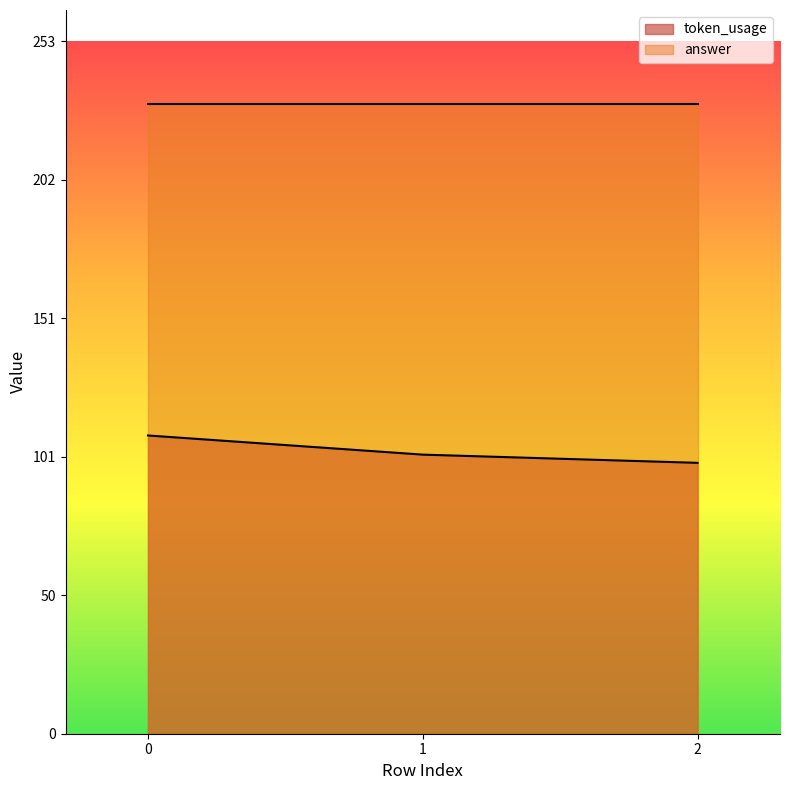

The value at 0 is 109. True or false?

True